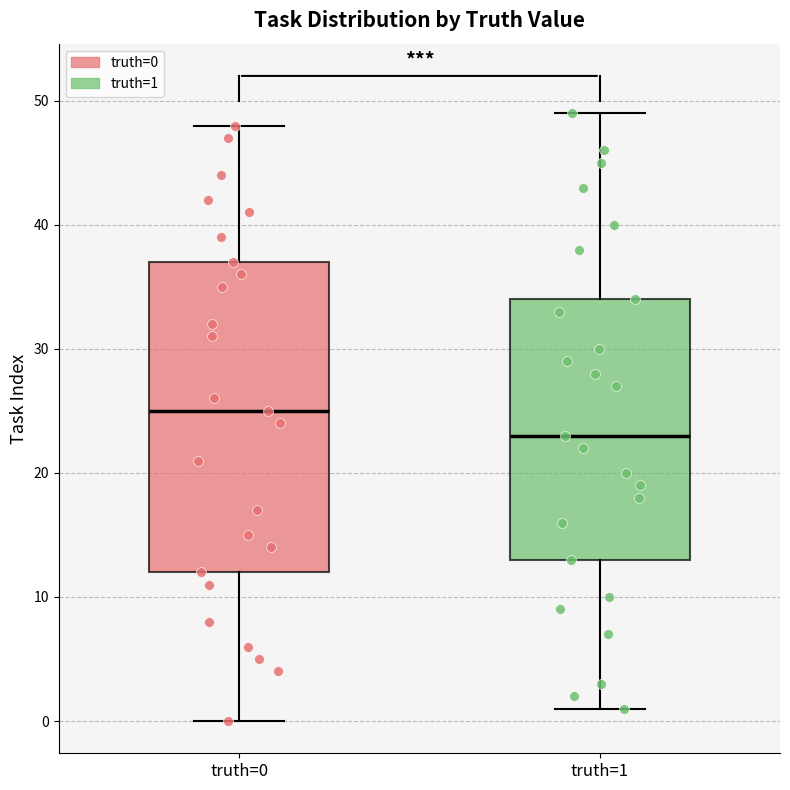

Reading left to right, read every box against the y-axis: the position of its median line, the range the box covers, and the ends of its whiskers. The values are not printed on the chart, so give them approximately, as read against the axis.

truth=0: median 25, box 12 to 37, whiskers 0 to 48
truth=1: median 23, box 13 to 34, whiskers 1 to 49